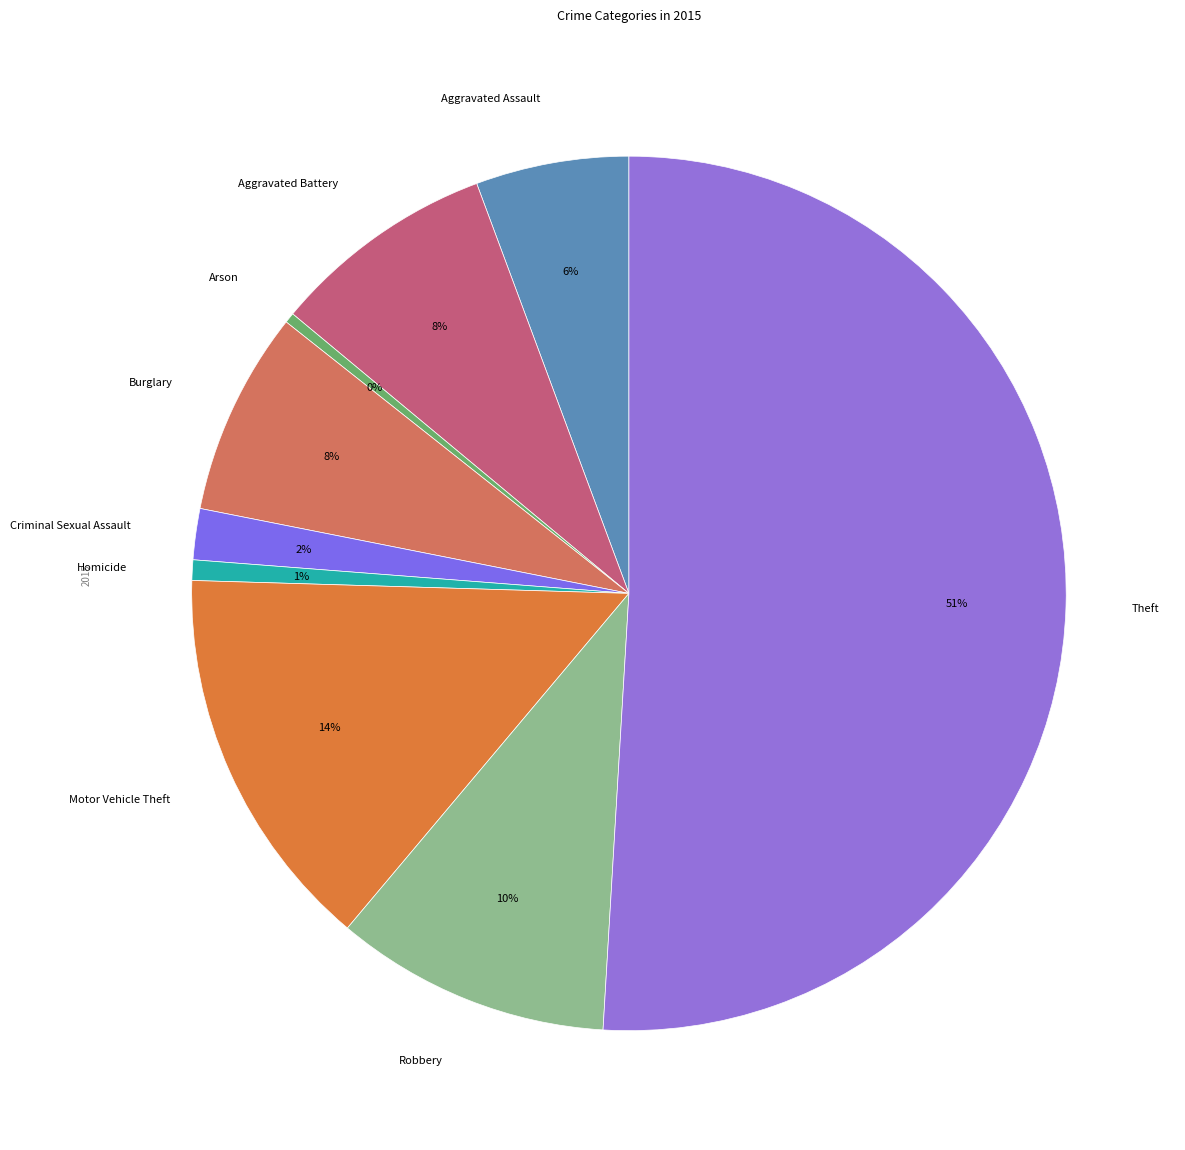

Does Criminal Sexual Assault represent more than half of the total?

No